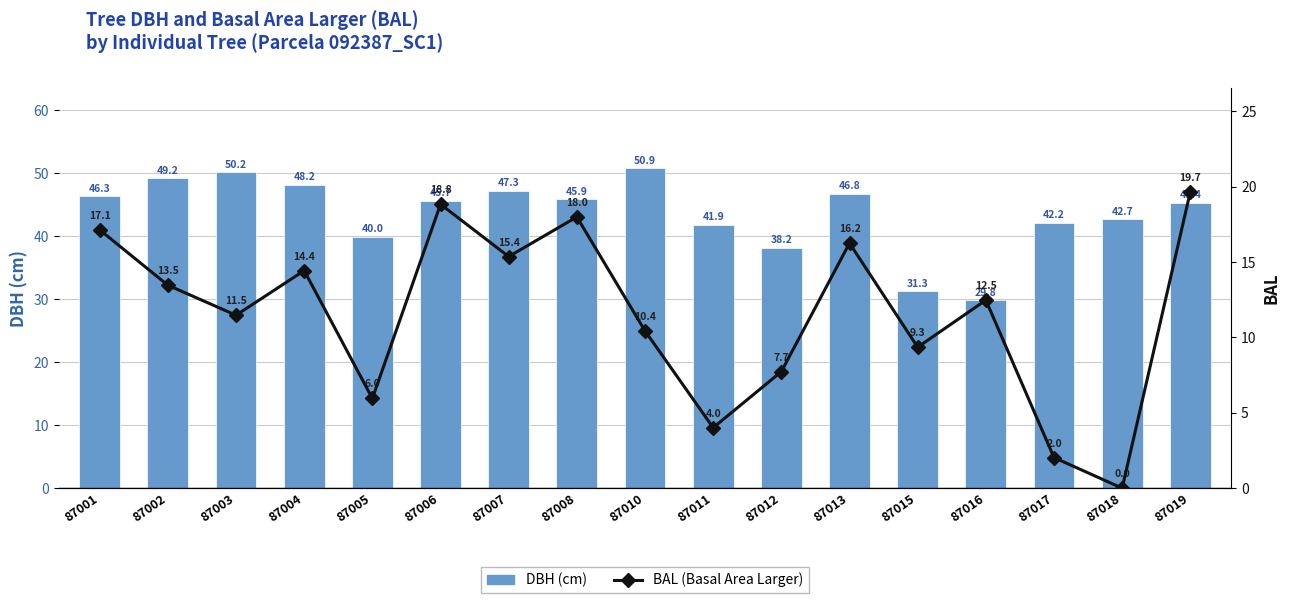

Which series has the widest spread of values?

DBH (cm)